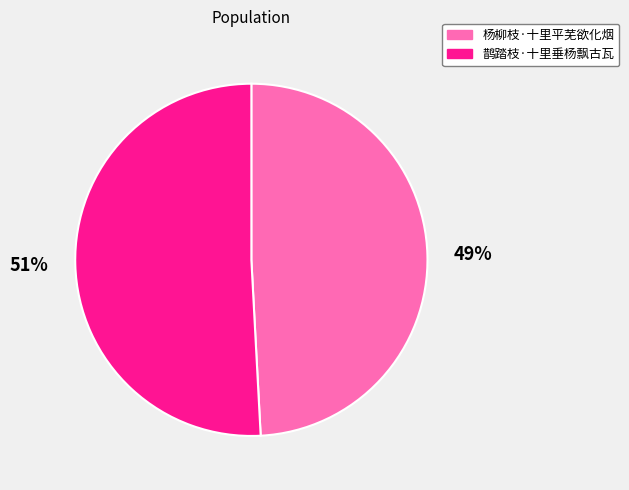

What percentage is the 鹊踏枝·十里垂杨飘古瓦 slice, to the nearest percent?

51%